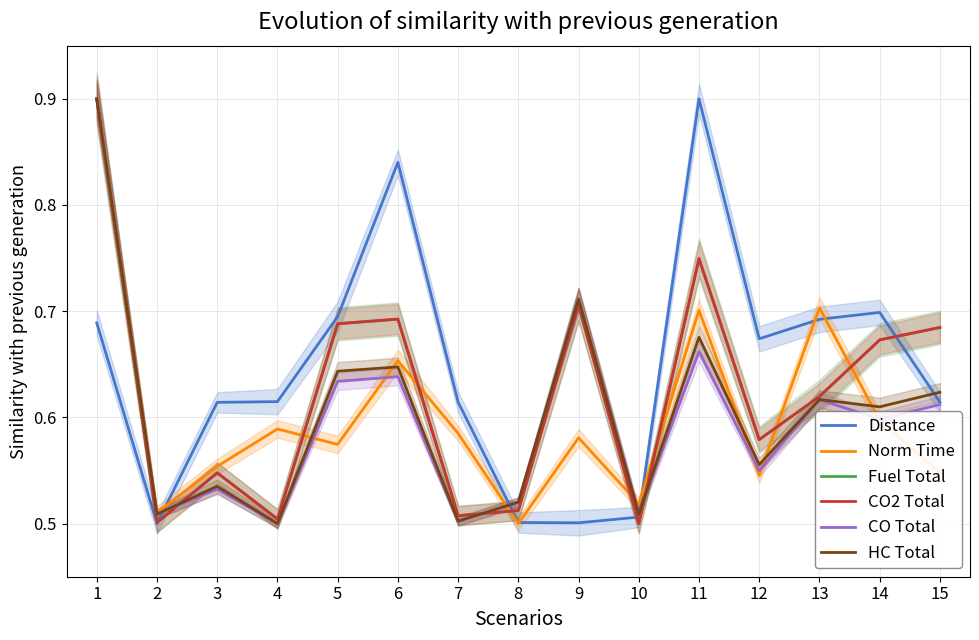

Is this an area chart (filled region under the line)?

No